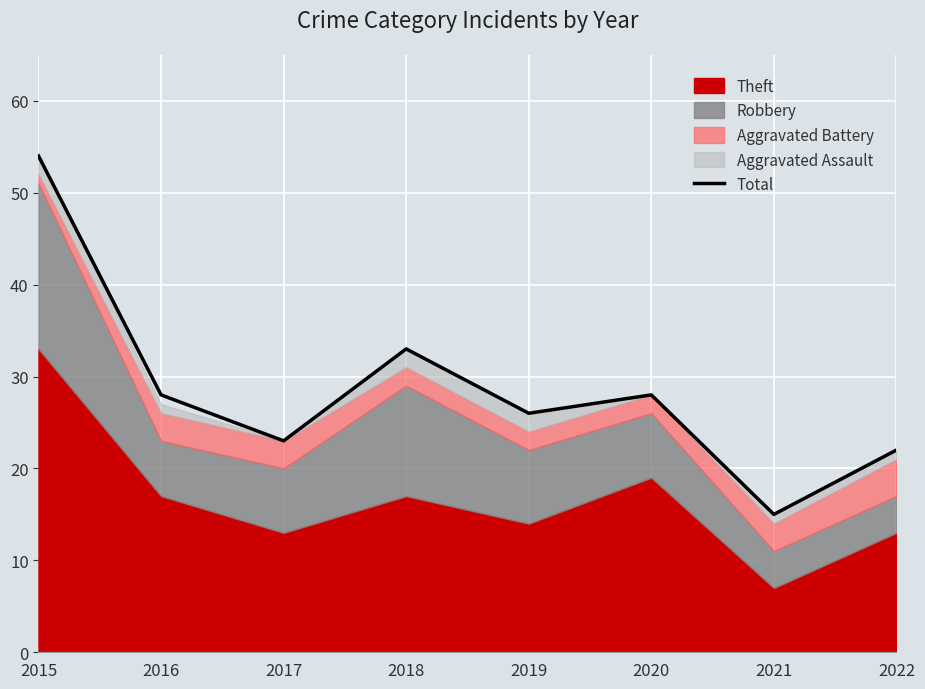

Reading left to right, transcribe all the data shown in this chart.

2015=54	2016=28	2017=23	2018=33	2019=26	2020=28	2021=15	2022=22